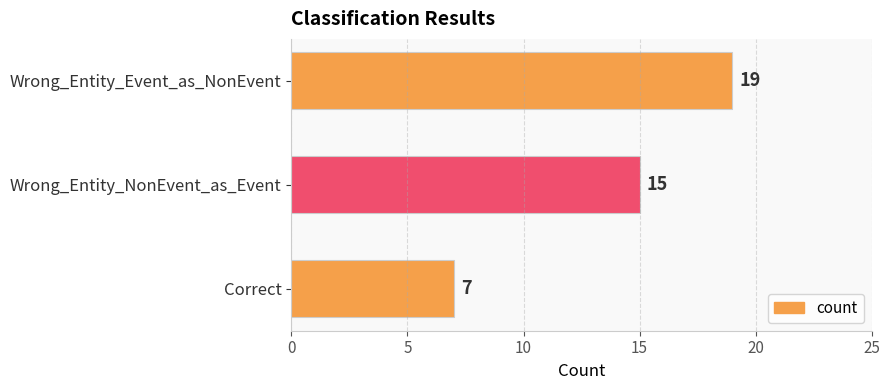

List the labels in order of value, largest first.

Wrong_Entity_Event_as_NonEvent, Wrong_Entity_NonEvent_as_Event, Correct